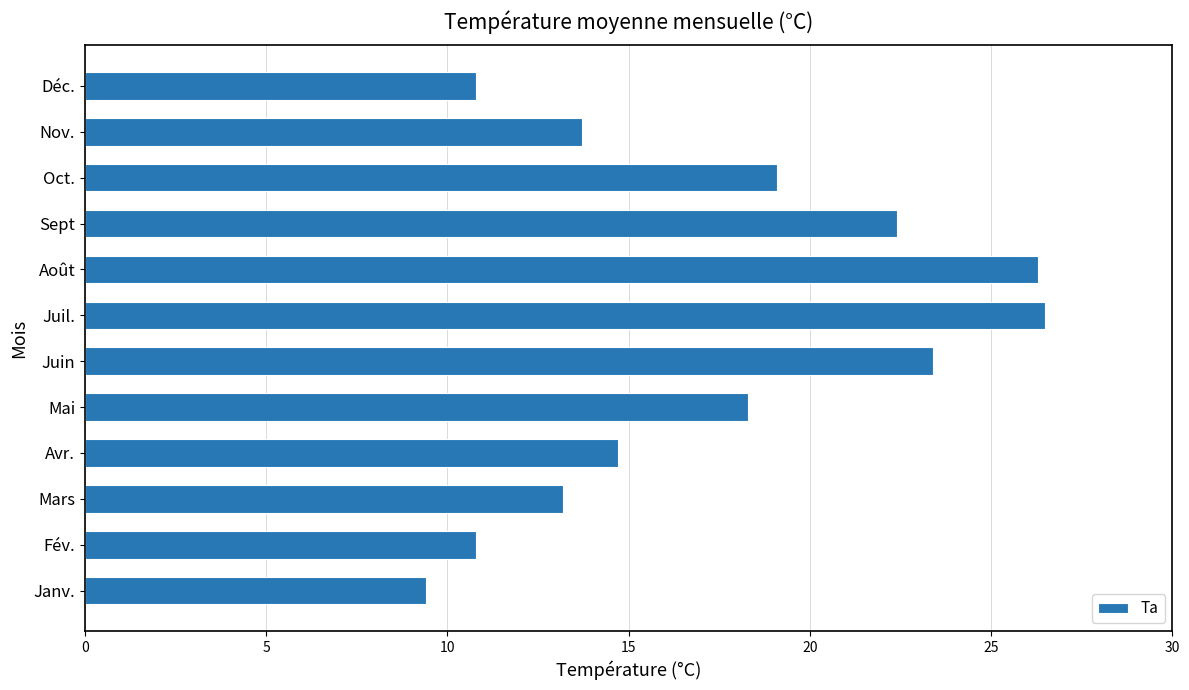

What is the change in value from Août to Sept?

-3.9